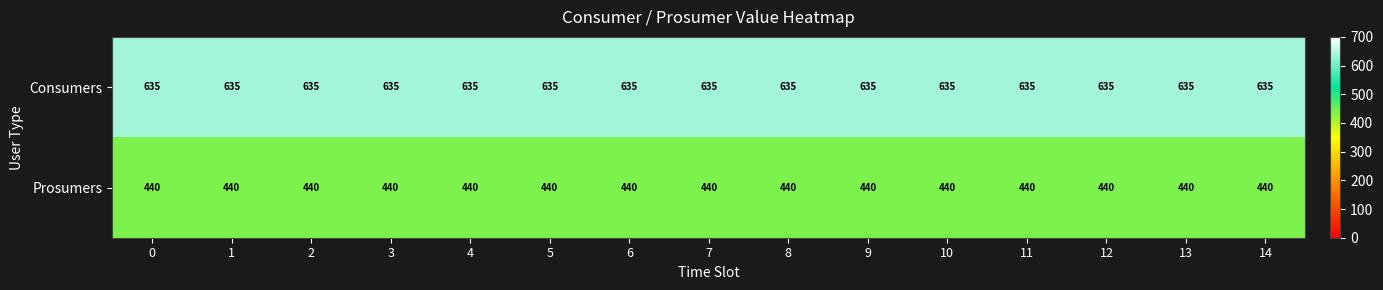

What is the difference between the highest and lowest values at 0?

195